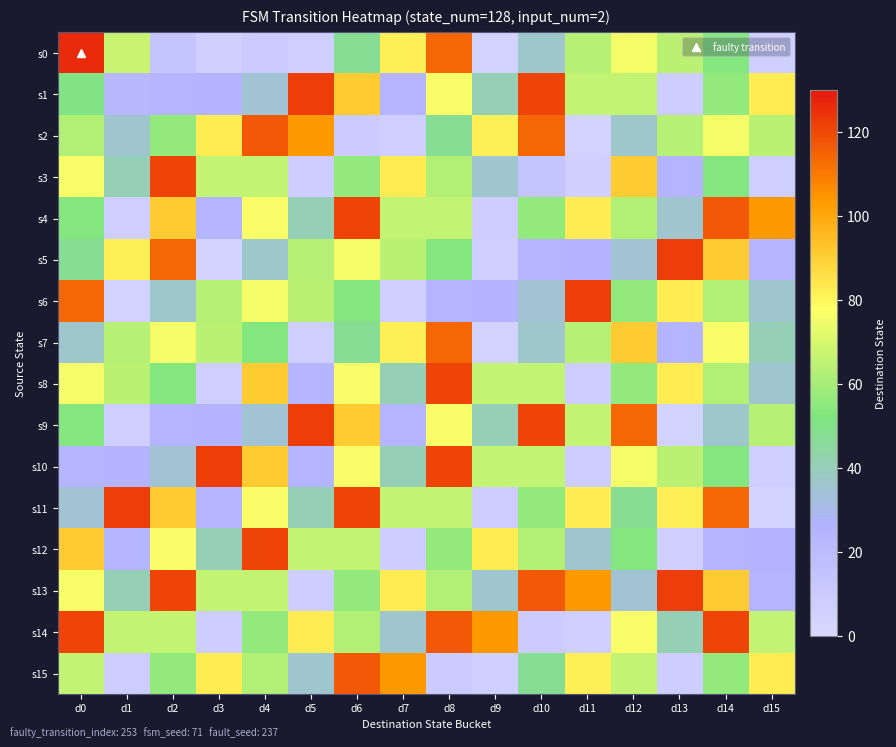

Reading left to right, extract all data points from this chart.

s0: d0=126	d1=67	d2=14	d3=6	d4=9	d5=7	d6=48	d7=82	d8=114	d9=5	d10=37	d11=63	d12=76	d13=64	d14=53	d15=7
s1: d0=51	d1=22	d2=24	d3=25	d4=35	d5=122	d6=91	d7=24	d8=77	d9=41	d10=121	d11=66	d12=66	d13=8	d14=56	d15=83
s2: d0=62	d1=36	d2=56	d3=83	d4=117	d5=104	d6=9	d7=7	d8=48	d9=82	d10=114	d11=5	d12=37	d13=63	d14=76	d15=64
s3: d0=77	d1=41	d2=121	d3=66	d4=66	d5=8	d6=56	d7=83	d8=62	d9=36	d10=14	d11=6	d12=91	d13=24	d14=53	d15=7
s4: d0=53	d1=7	d2=91	d3=24	d4=77	d5=41	d6=121	d7=66	d8=66	d9=8	d10=56	d11=83	d12=62	d13=36	d14=117	d15=104
s5: d0=48	d1=82	d2=114	d3=5	d4=37	d5=63	d6=76	d7=64	d8=53	d9=7	d10=24	d11=25	d12=35	d13=122	d14=91	d15=24
s6: d0=114	d1=5	d2=37	d3=63	d4=76	d5=64	d6=53	d7=7	d8=24	d9=25	d10=35	d11=122	d12=56	d13=83	d14=62	d15=36
s7: d0=37	d1=63	d2=76	d3=64	d4=53	d5=7	d6=48	d7=82	d8=114	d9=5	d10=37	d11=63	d12=91	d13=24	d14=77	d15=41
s8: d0=76	d1=64	d2=53	d3=7	d4=91	d5=24	d6=77	d7=41	d8=121	d9=66	d10=66	d11=8	d12=56	d13=83	d14=62	d15=36
s9: d0=53	d1=7	d2=24	d3=25	d4=35	d5=122	d6=91	d7=24	d8=77	d9=41	d10=121	d11=66	d12=114	d13=5	d14=37	d15=63
s10: d0=24	d1=25	d2=35	d3=122	d4=91	d5=24	d6=77	d7=41	d8=121	d9=66	d10=66	d11=8	d12=76	d13=64	d14=53	d15=7
s11: d0=35	d1=122	d2=91	d3=24	d4=77	d5=41	d6=121	d7=66	d8=66	d9=8	d10=56	d11=83	d12=48	d13=82	d14=114	d15=5
s12: d0=91	d1=24	d2=77	d3=41	d4=121	d5=66	d6=66	d7=8	d8=56	d9=83	d10=62	d11=36	d12=53	d13=7	d14=24	d15=25
s13: d0=77	d1=41	d2=121	d3=66	d4=66	d5=8	d6=56	d7=83	d8=62	d9=36	d10=117	d11=104	d12=35	d13=122	d14=91	d15=24
s14: d0=121	d1=66	d2=66	d3=8	d4=56	d5=83	d6=62	d7=36	d8=117	d9=104	d10=9	d11=7	d12=77	d13=41	d14=121	d15=66
s15: d0=66	d1=8	d2=56	d3=83	d4=62	d5=36	d6=117	d7=104	d8=9	d9=7	d10=48	d11=82	d12=66	d13=8	d14=56	d15=83